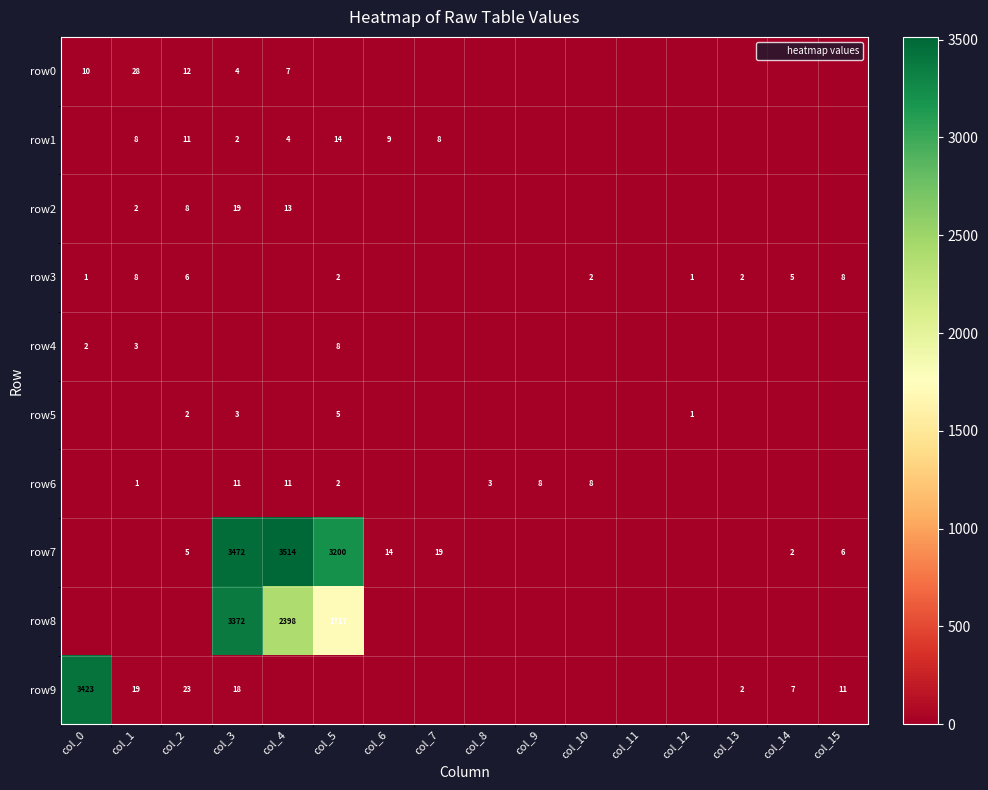

The row7 series shows 3514 at col_4. True or false?

True